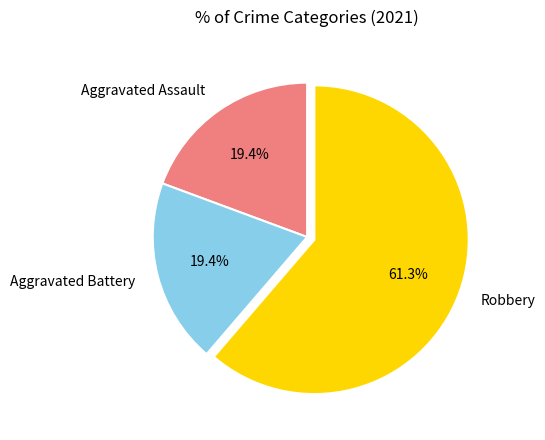

Which has a higher value, Robbery or Aggravated Assault?

Robbery